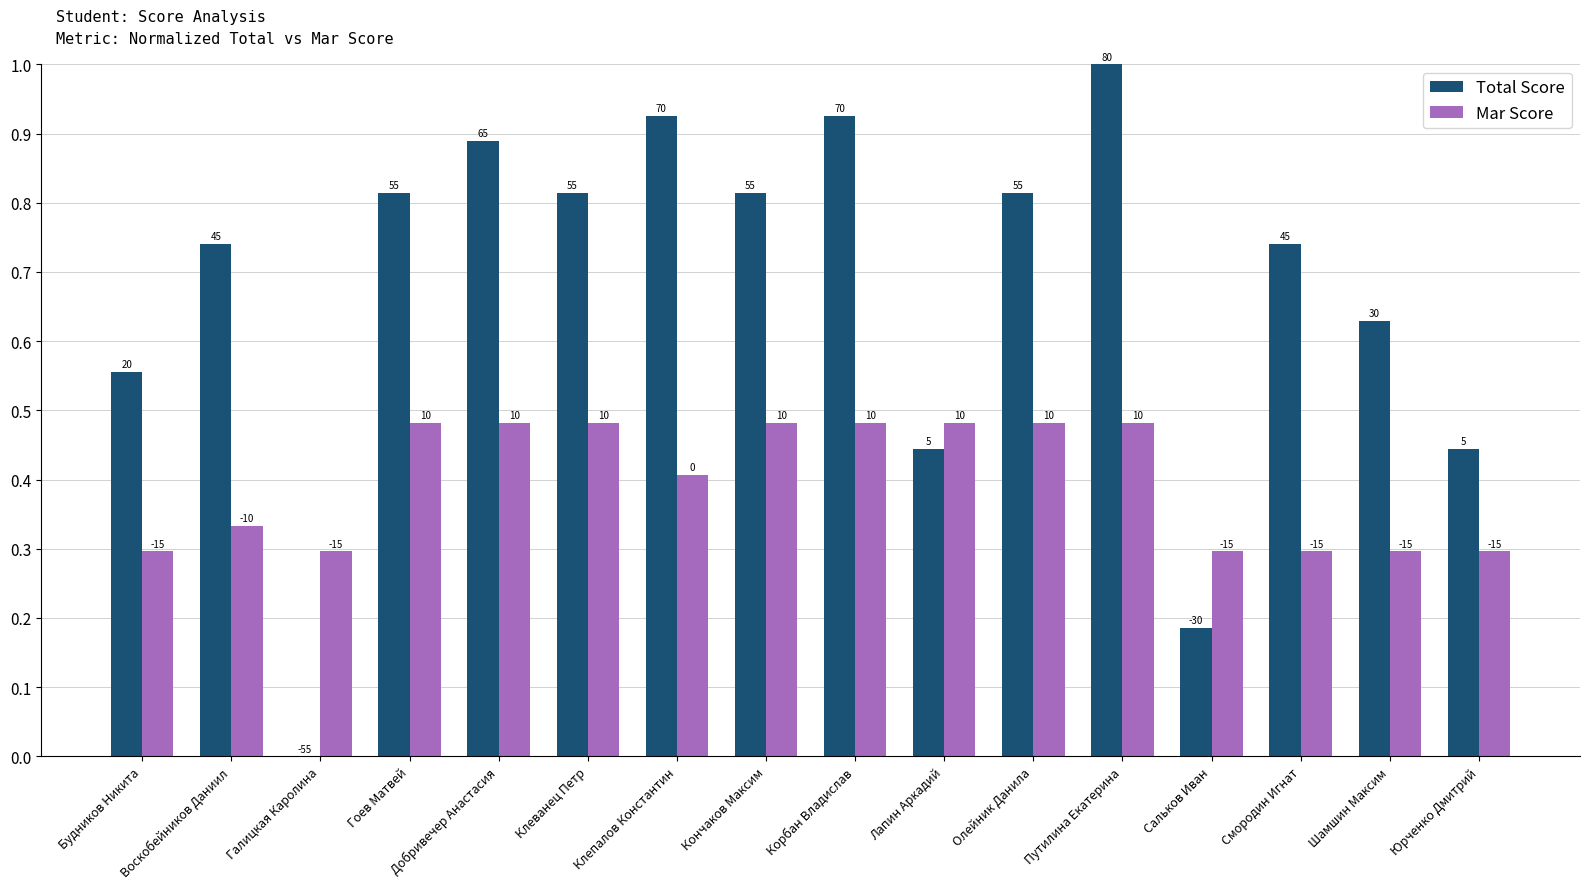

How many groups of bars are there?

16